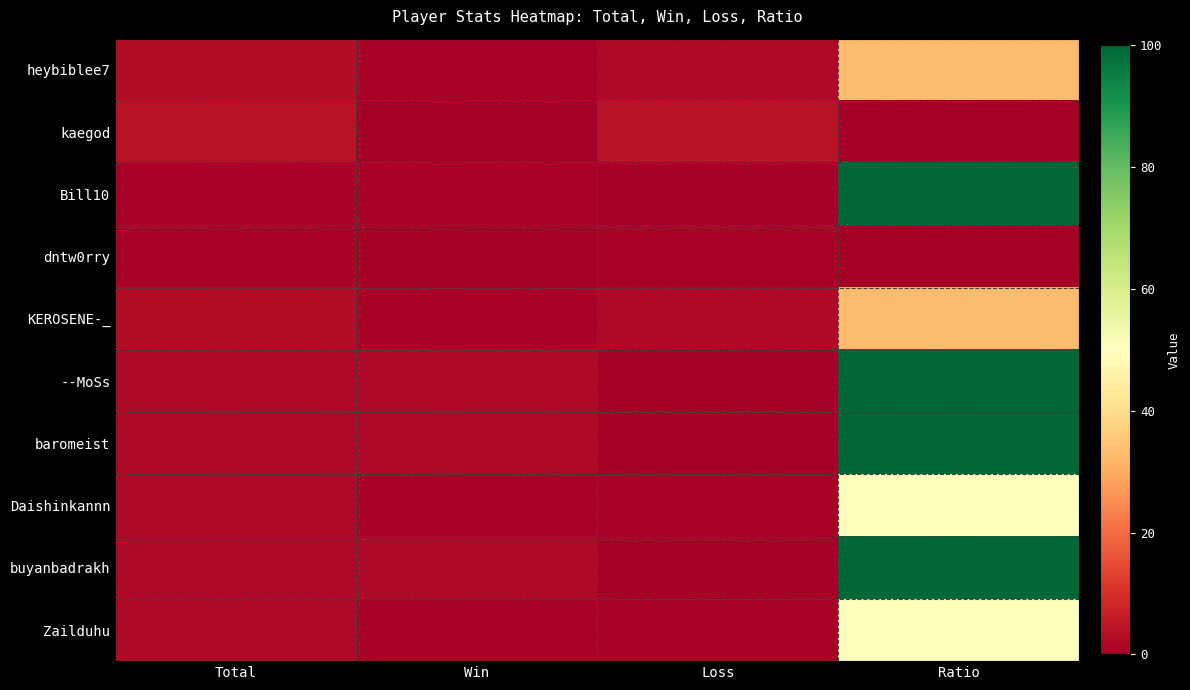

Which category has the highest value across all series?

Ratio